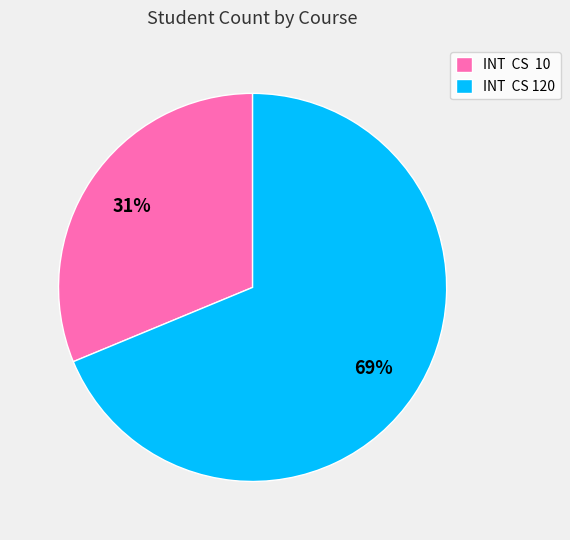

To the nearest percent, what portion does INT CS 10 represent?

31%